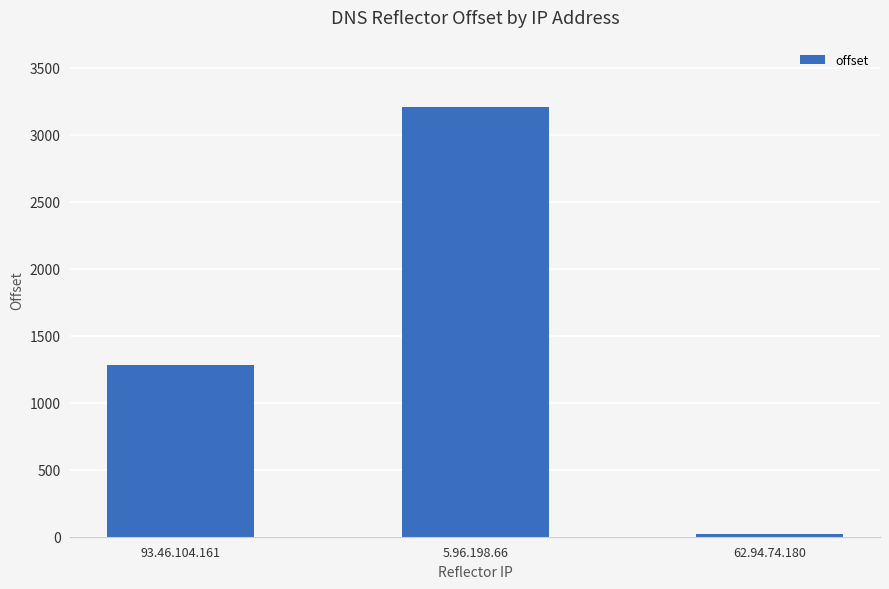

What is the maximum value shown in the chart?

3207